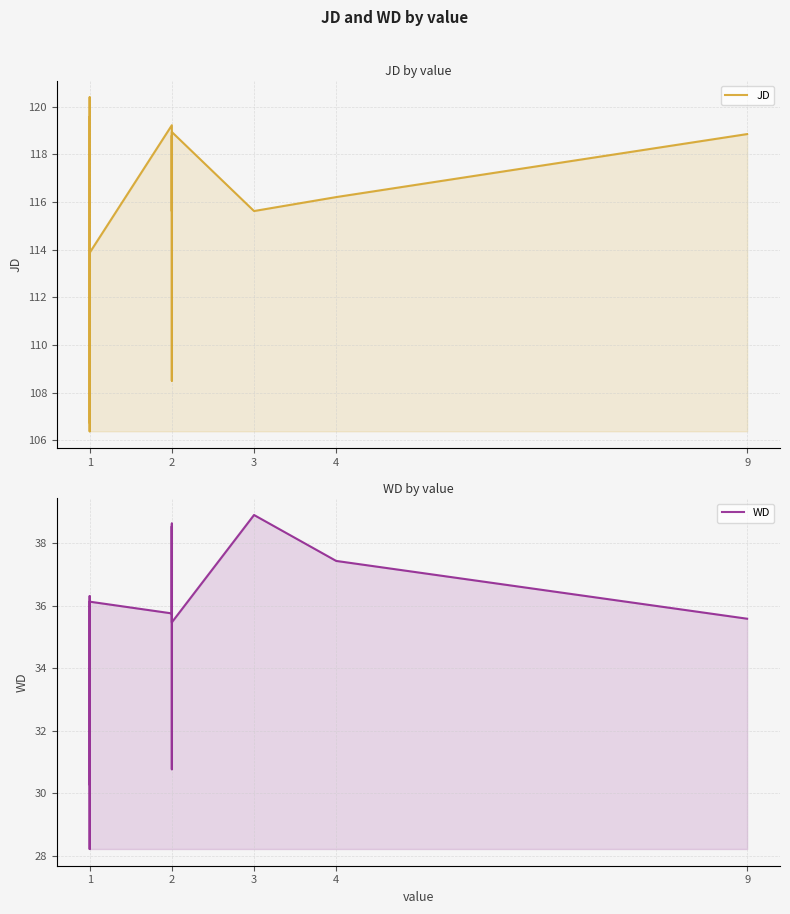

The value of WD at 2 is 12.3. True or false?

False